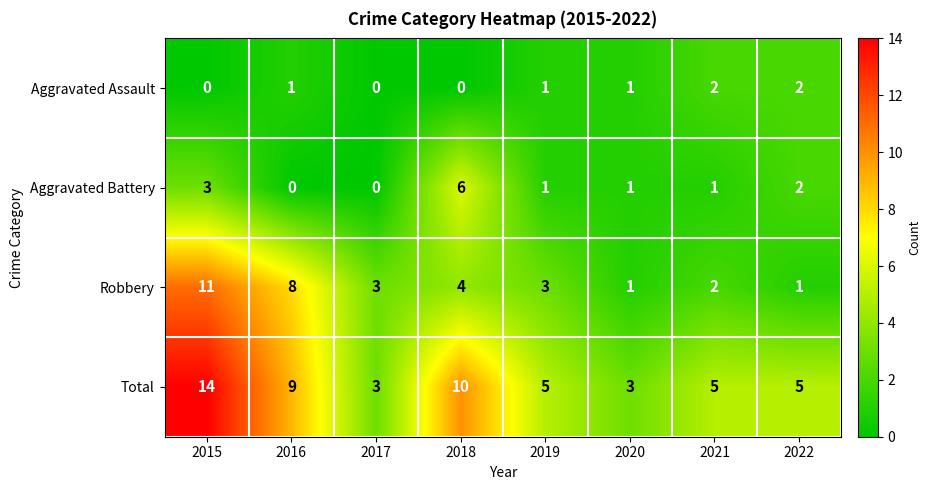

Rank the series by their maximum value, from highest to lowest.

Total, Robbery, Aggravated Battery, Aggravated Assault